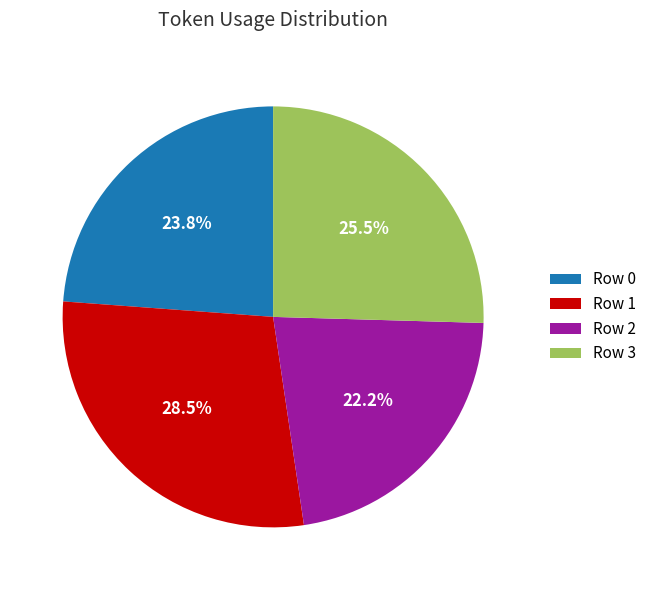

Which category has the smallest portion of the pie?

Row 2